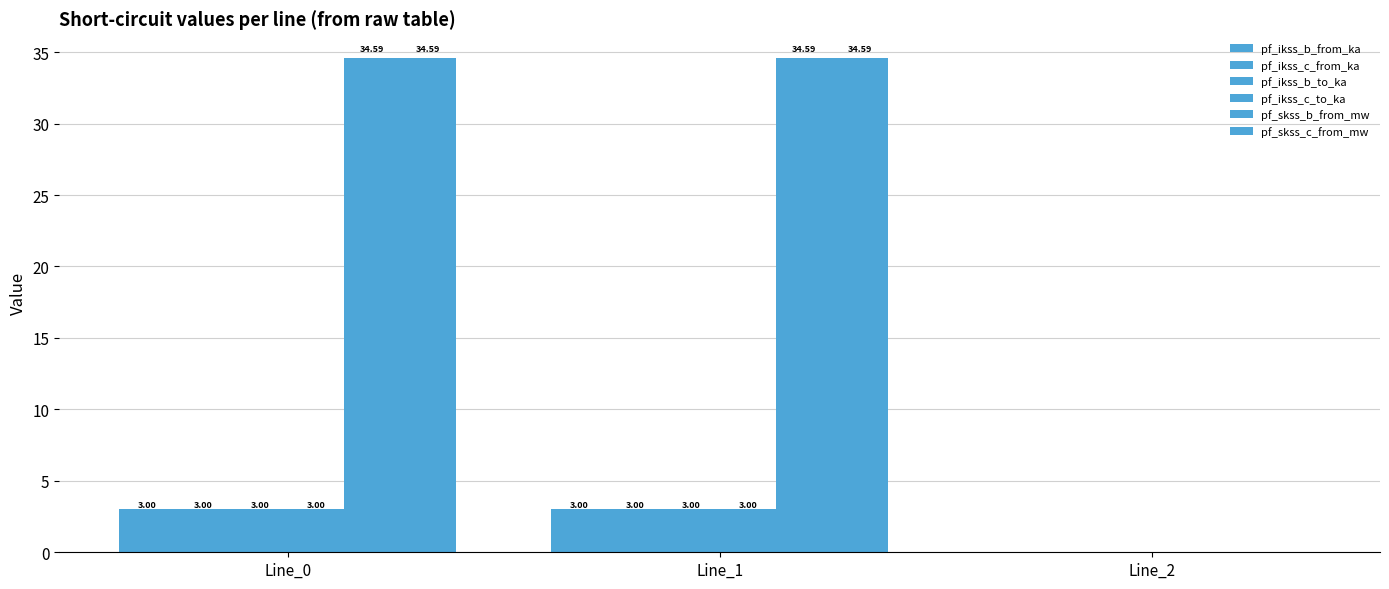

Is the value of pf_ikss_b_to_ka at Line_1 greater than the value of pf_ikss_b_from_ka at Line_0?

Yes